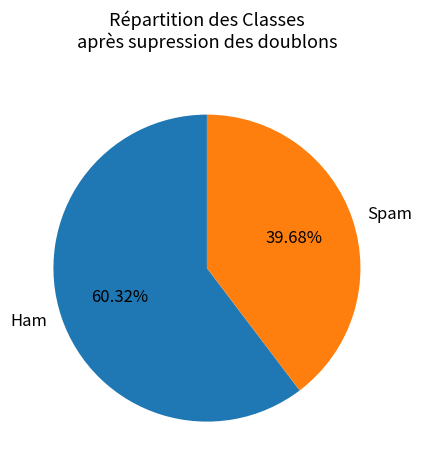

Count the number of slices in the pie.

2